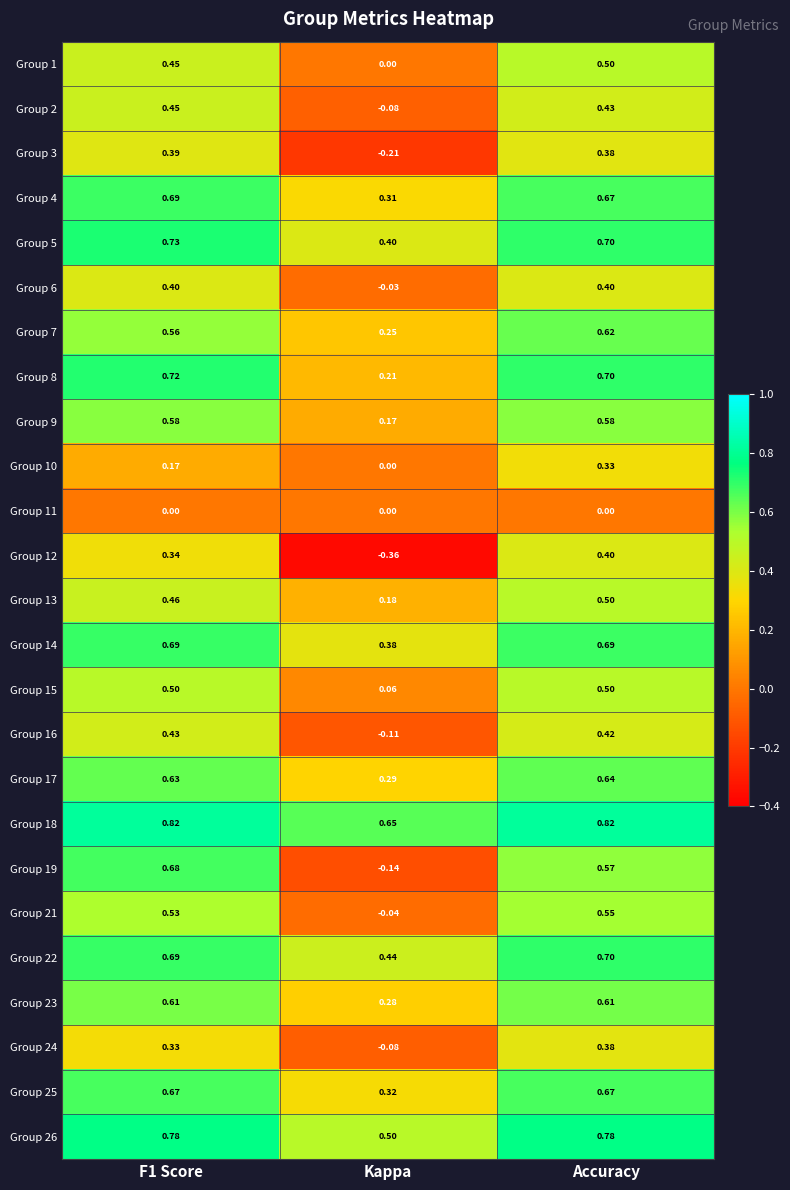

What is the total value across all series at F1 Score?

13.3